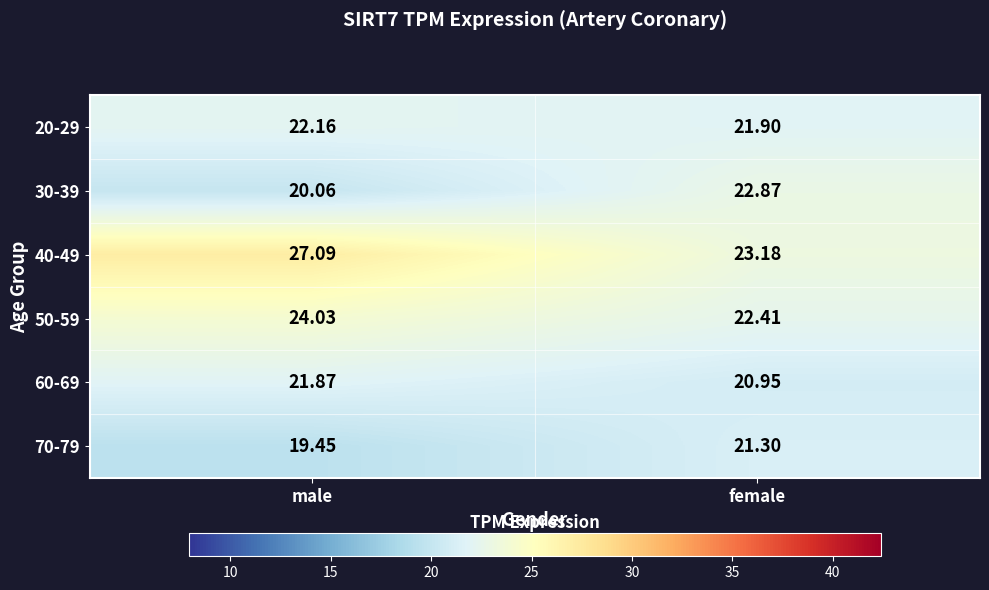

At which label is 30-39 closest to 21?

male